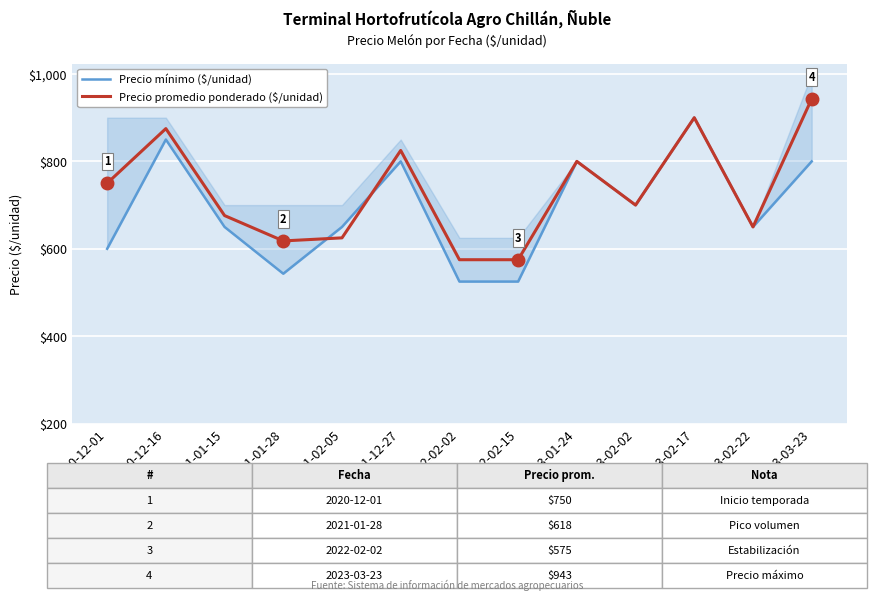

Between which two adjacent categories do Precio promedio ponderado ($/unidad) and Precio mínimo ($/unidad) first intersect?

2021-01-28 and 2021-02-05